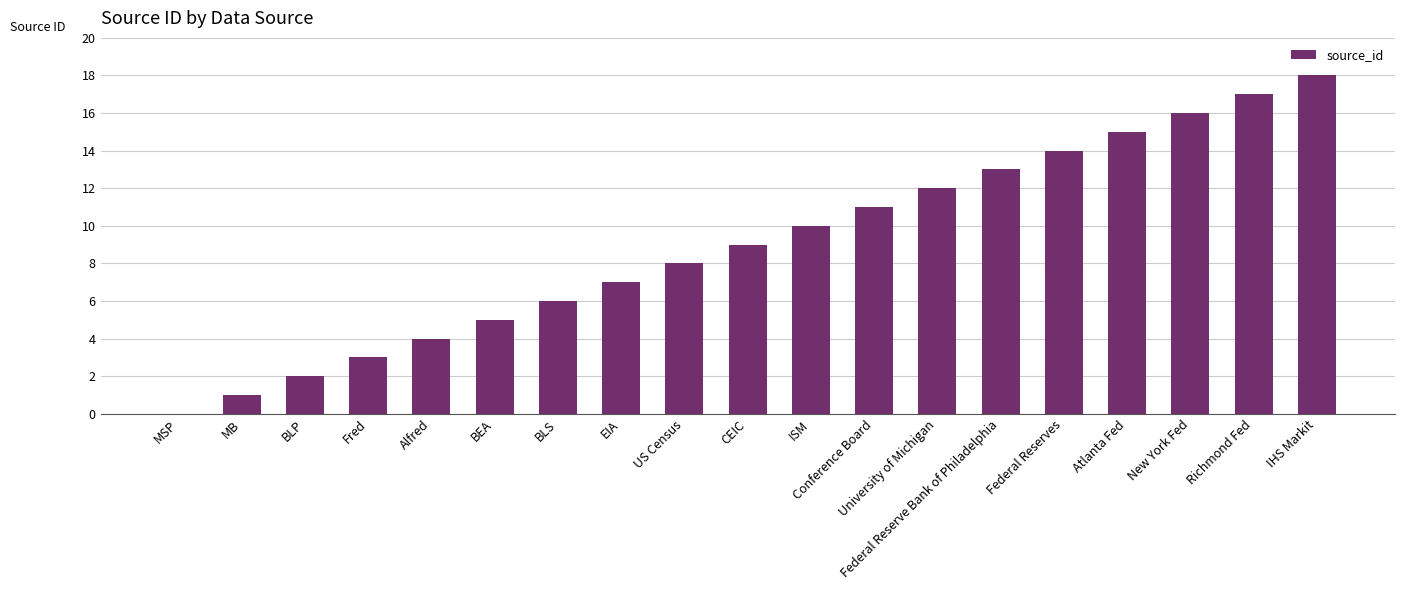

How many categories are shown in the chart?

19